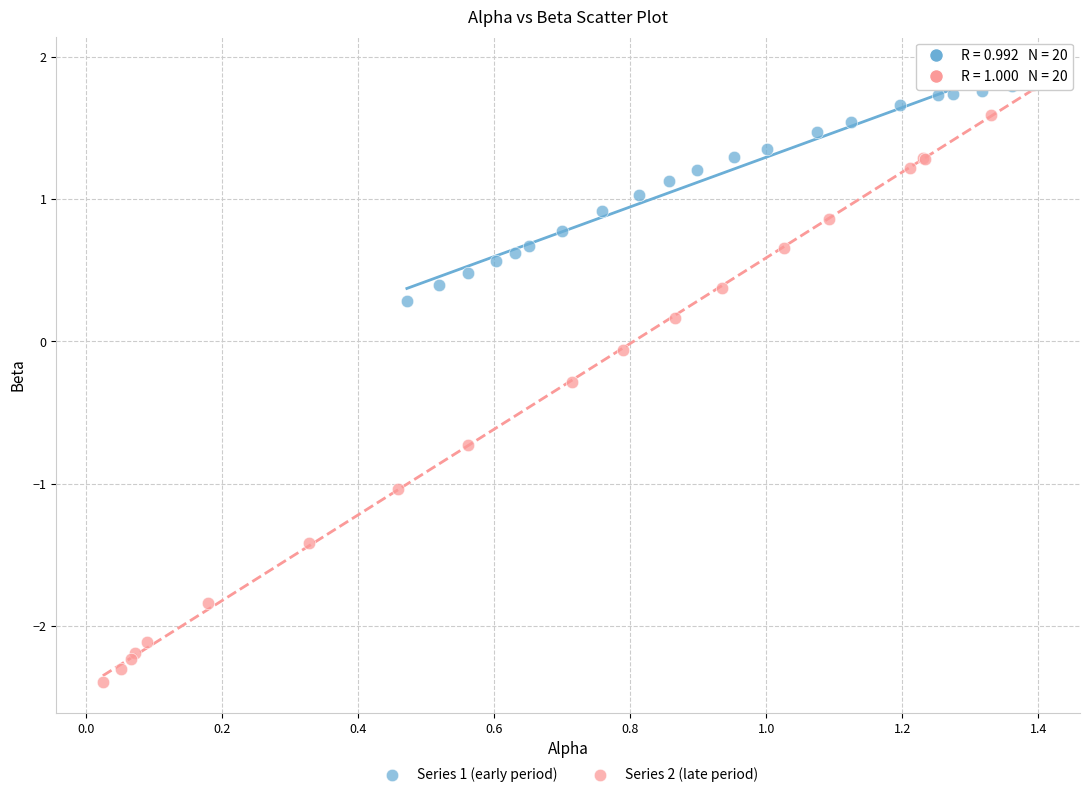

What are all the series names shown in the legend?

Series 1 (early period), Series 2 (late period)